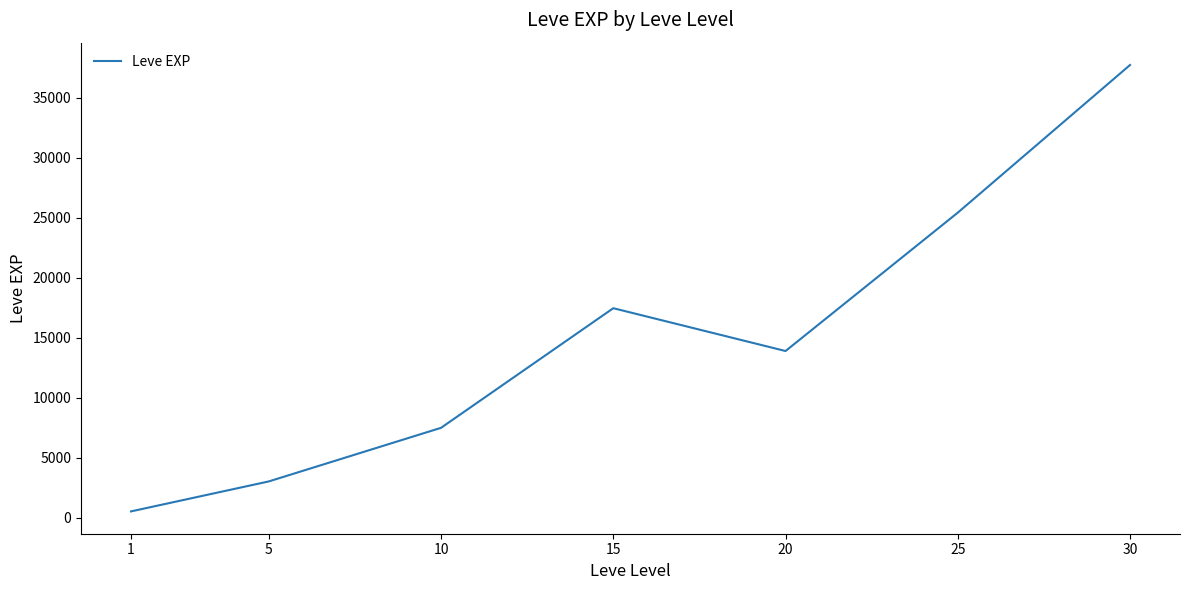

Rank the categories by value from highest to lowest.

30, 25, 15, 20, 10, 5, 1